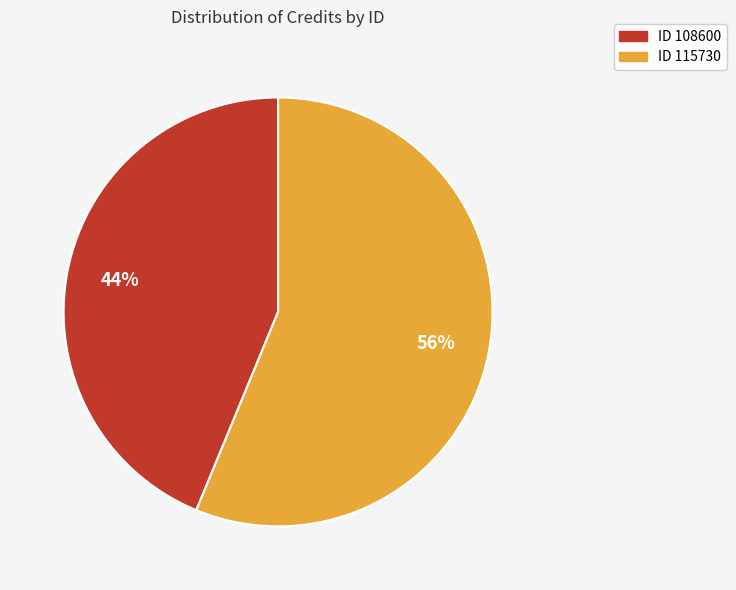

To the nearest percent, what is the average slice percentage?

50%